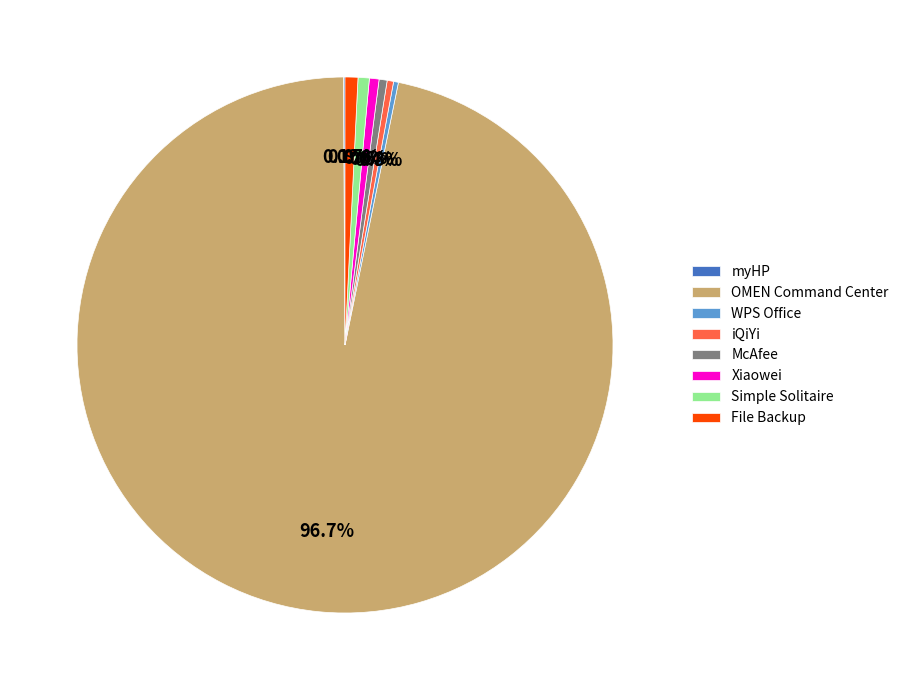

What percentage do Xiaowei and File Backup together represent?

1.4%